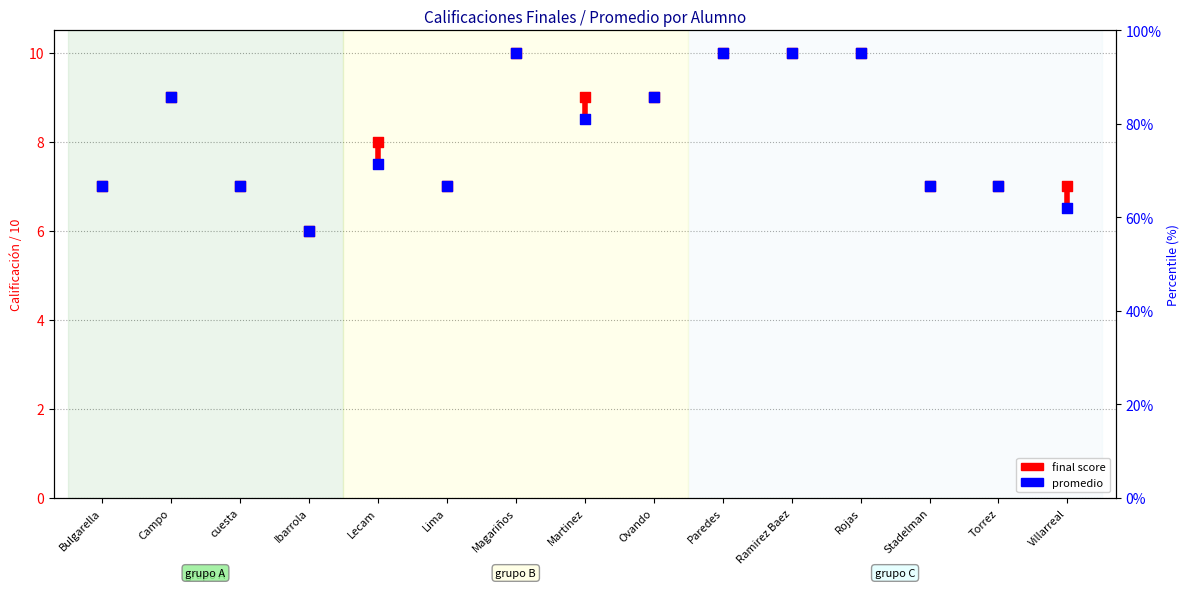

At which category is the sum across all series the highest?

Magariños